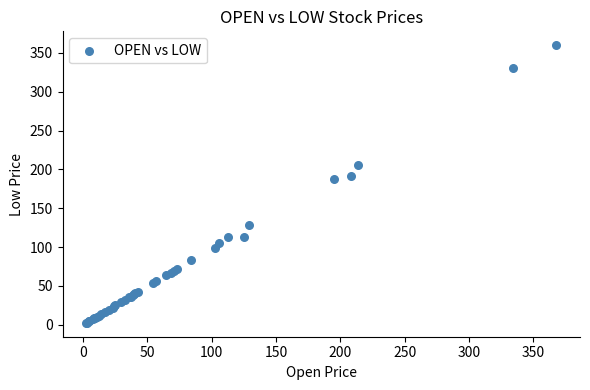

What Y value in the scatter plot is closest to 181?

188.0